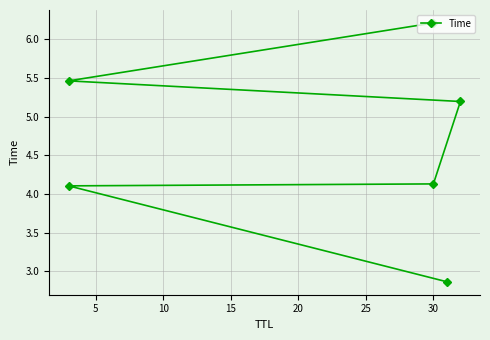

Reading left to right, list all the values displayed in this chart.

2.9	4.1	4.1	5.2	5.5	6.2